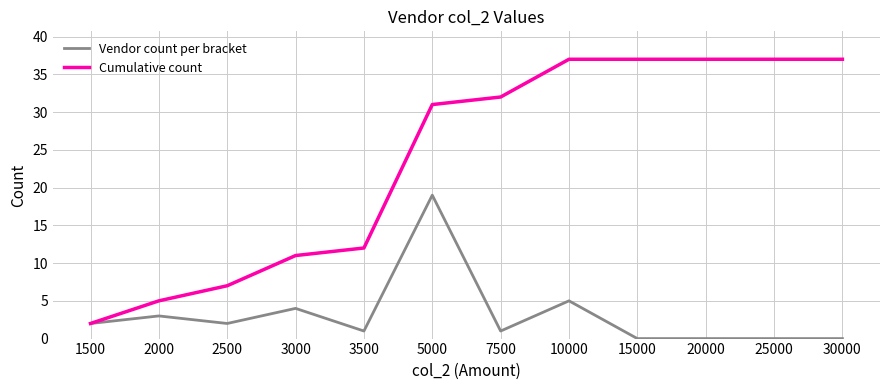

What is the difference between the maximum and second lowest values in the Cumulative count series?

32